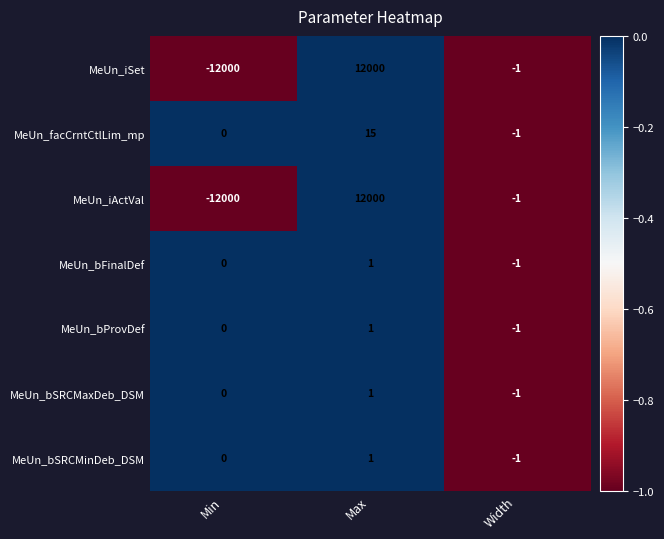

Rank the categories by MeUn_bSRCMinDeb_DSM value from highest to lowest.

Max, Min, Width